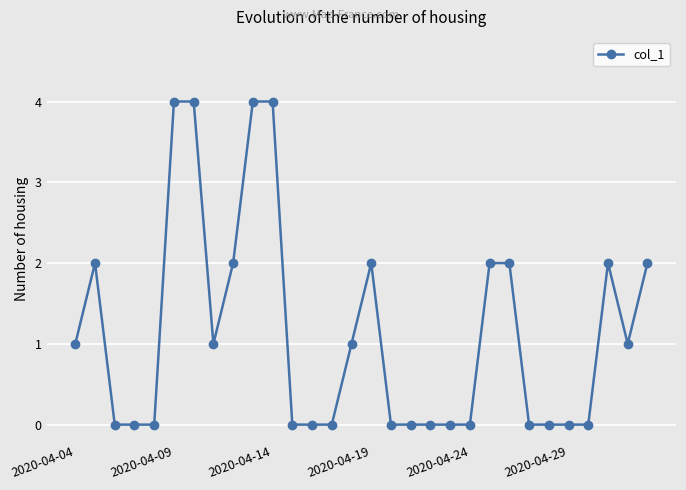

What is the difference between the second highest and minimum values?

4